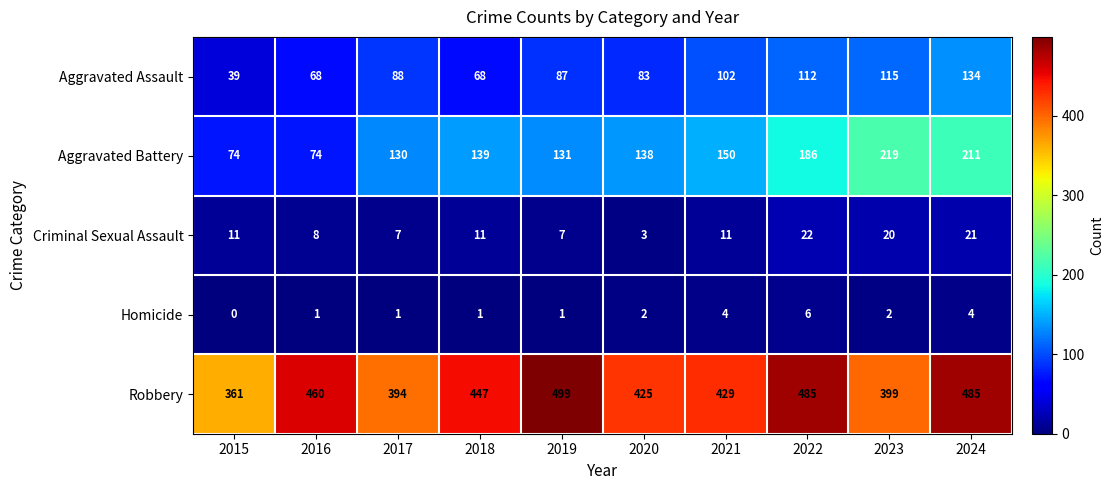

Which category has the lowest value across all series?

2015